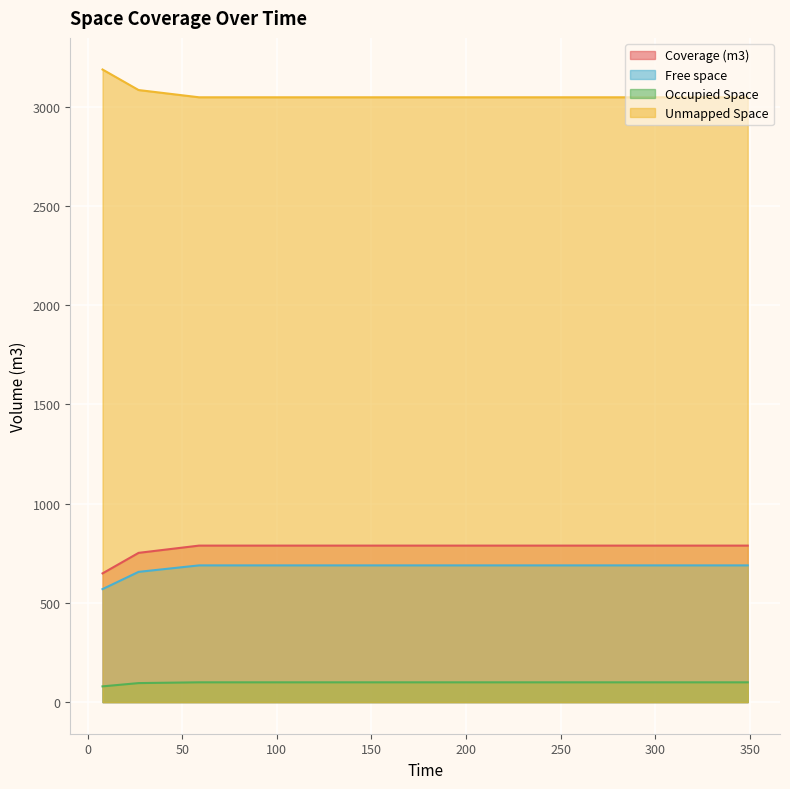

True or false: Coverage (m3) and Unmapped Space intersect in this chart.

False